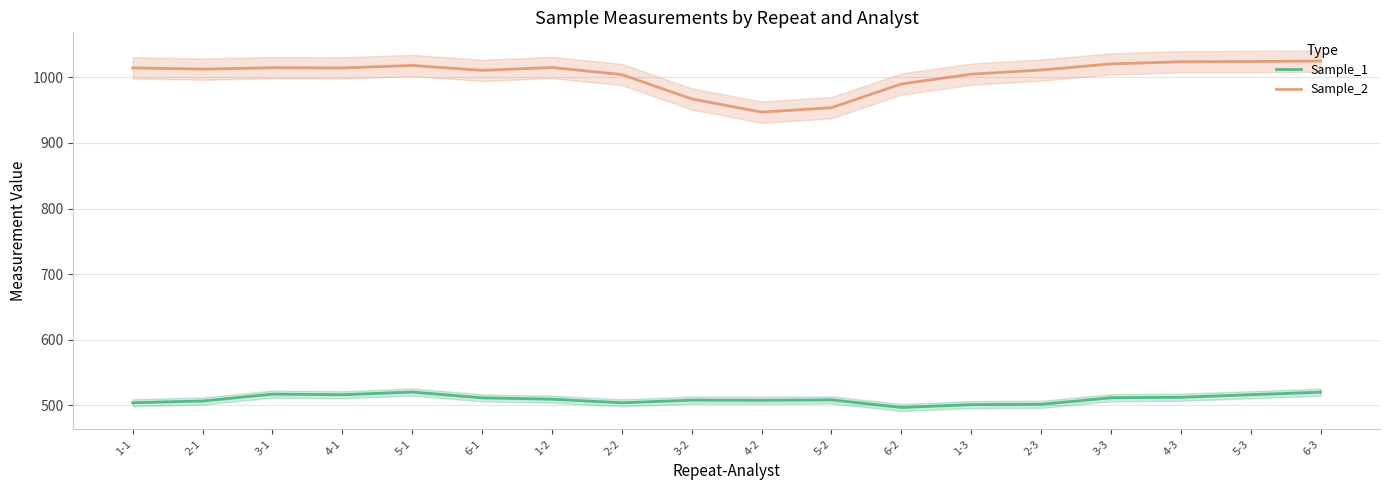

At which label is Sample_2 closest to 986?

6-2